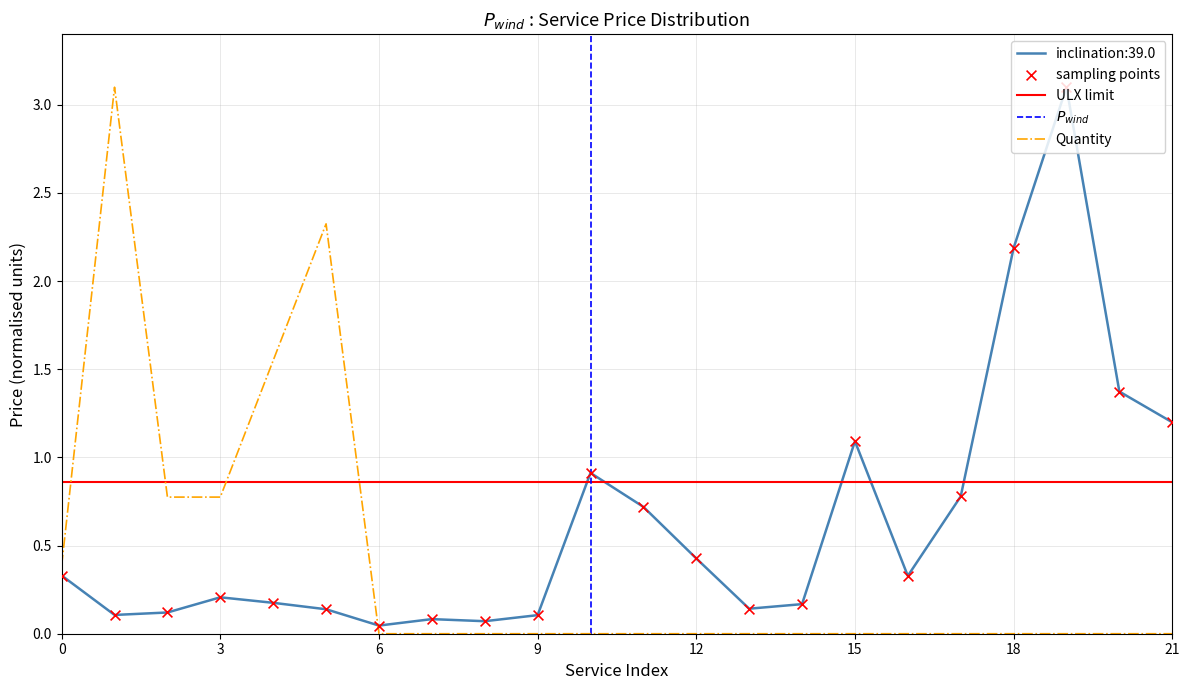

Which series has the largest Y range (max minus min)?

Quantity